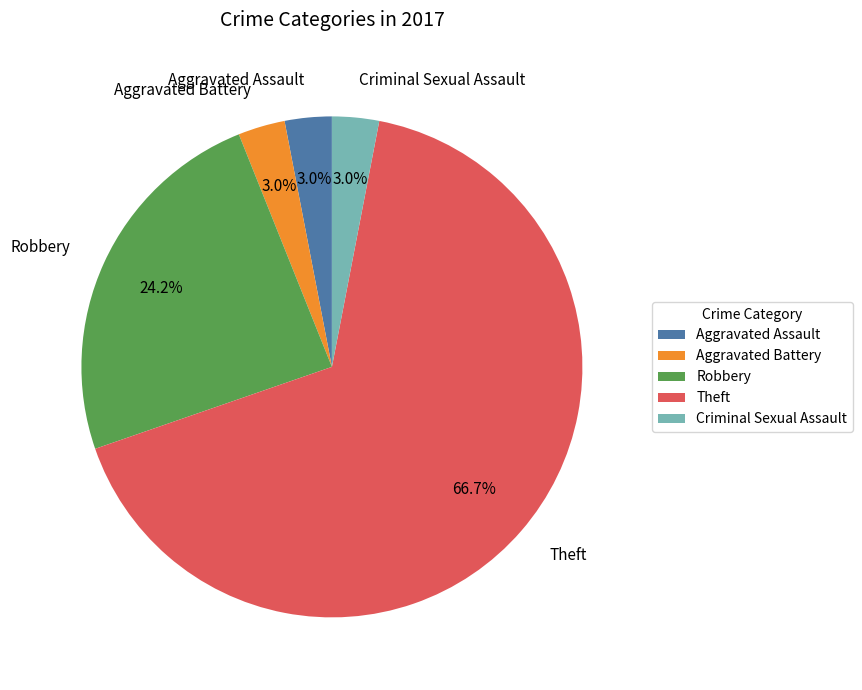

Which slice represents more than half of the pie?

Theft